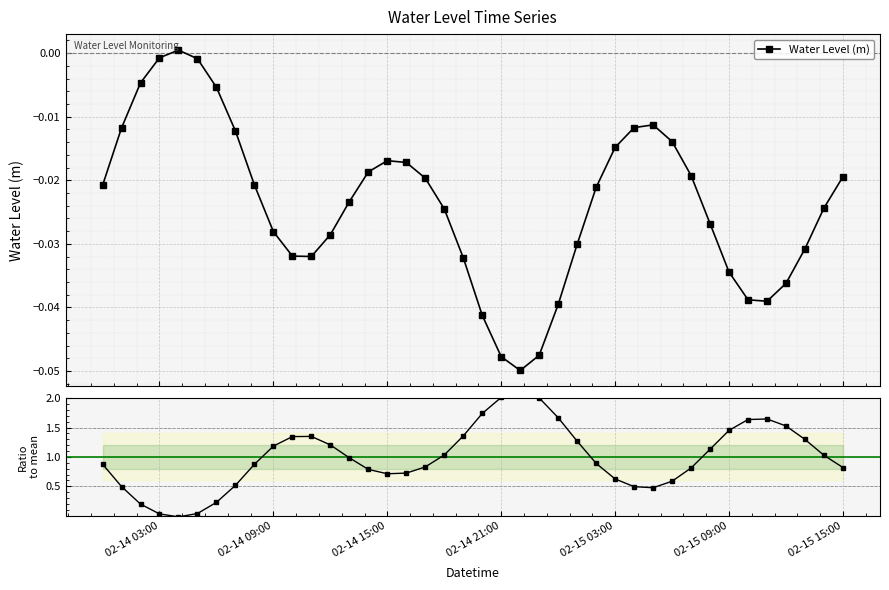

Which series has the largest range (max minus min)?

Ratio to mean